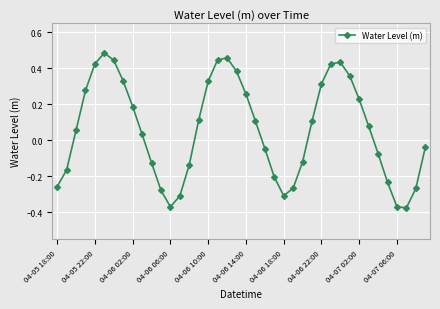

What is the difference between the second highest and minimum values?

0.8